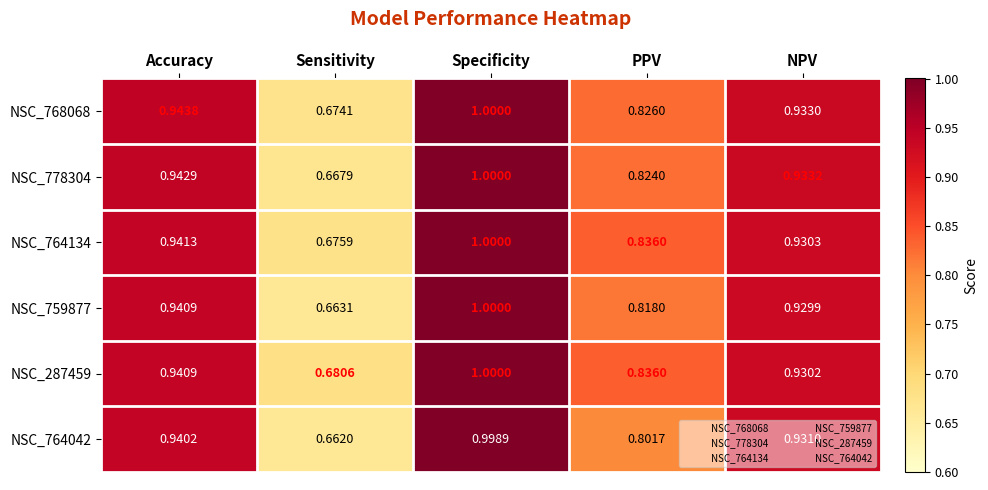

At which category is the sum across all series the highest?

Specificity